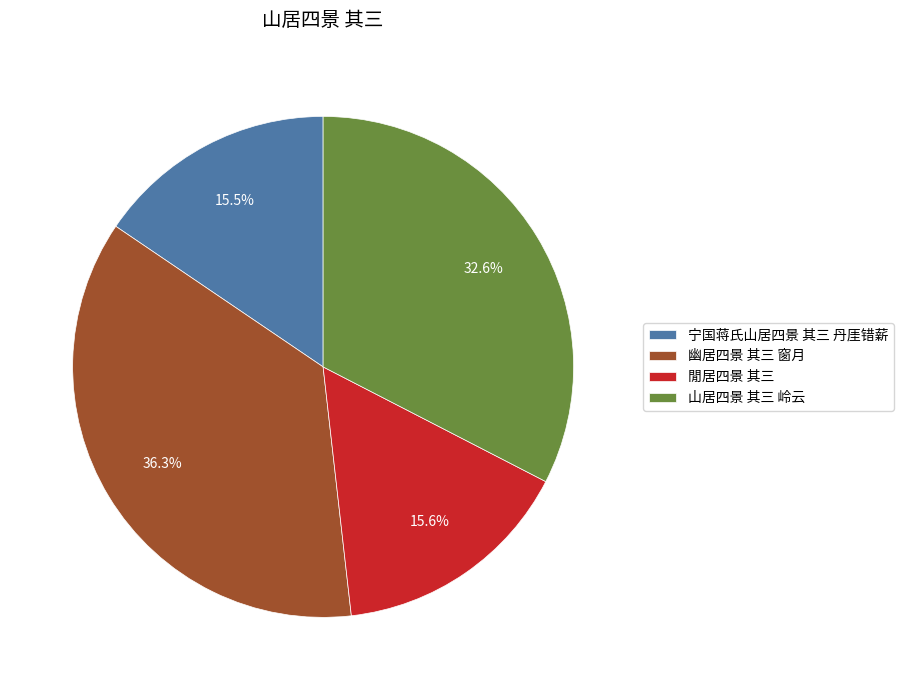

Which slice is the largest?

幽居四景 其三 窗月